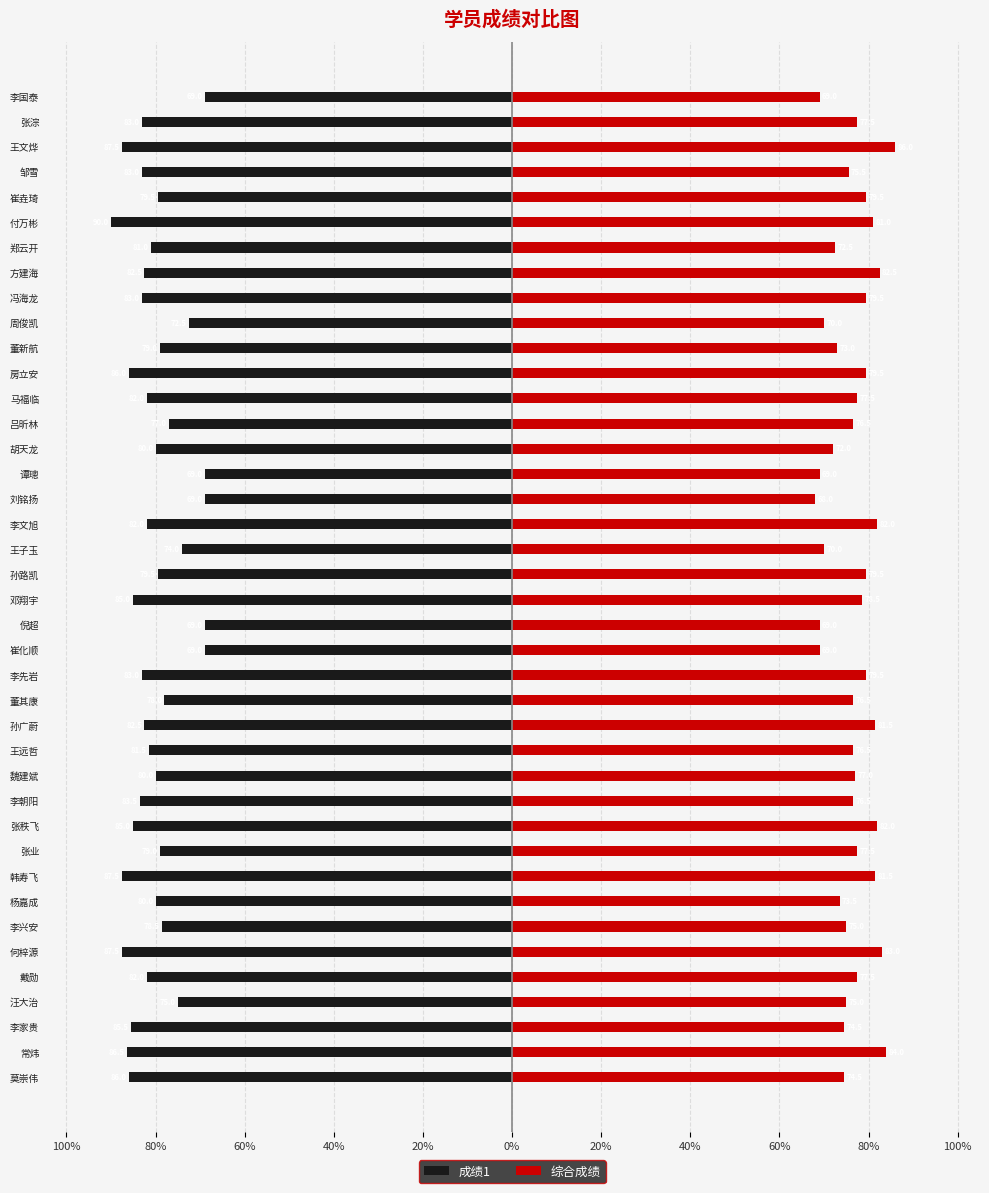

Reading left to right, what are all the values shown in this chart?

成绩1: -86.0	-86.5	-85.5	-75.0	-82.0	-87.5	-78.5	-80.0	-87.5	-79.0	-85.0	-83.5	-80.0	-81.5	-82.5	-78.0	-83.0	-69.0	-69.0	-85.0	-79.5	-74.0	-82.0	-69.0	-69.0	-80.0	-77.0	-82.0	-86.0	-79.0	-72.5	-83.0	-82.5	-81.0	-90.0	-79.5	-83.0	-87.5	-83.0	-69.0
综合成绩: 74.5	84.0	74.5	75.0	77.5	83.0	75.0	73.5	81.5	77.5	82.0	76.5	77.0	76.5	81.5	76.5	79.5	69.0	69.0	78.5	79.5	70.0	82.0	68.0	69.0	72.0	76.5	77.5	79.5	73.0	70.0	79.5	82.5	72.5	81.0	79.5	75.5	86.0	77.5	69.0